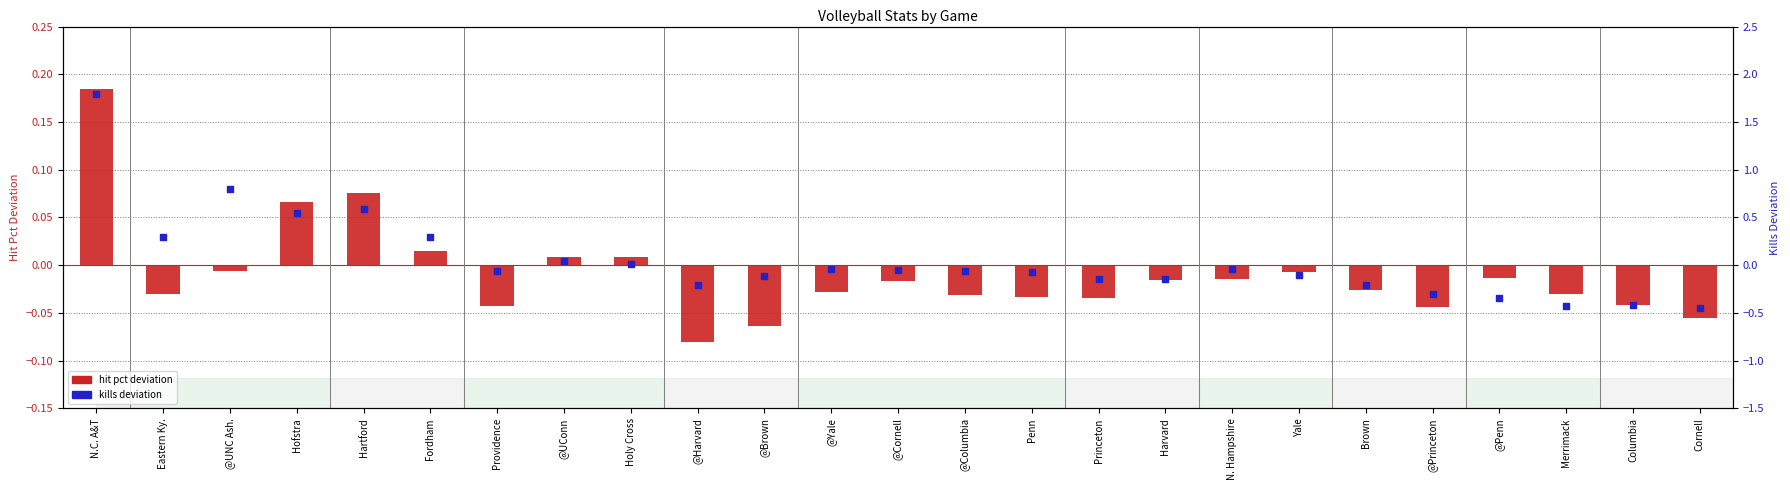

What is the total value across all series at @Harvard?

-0.3